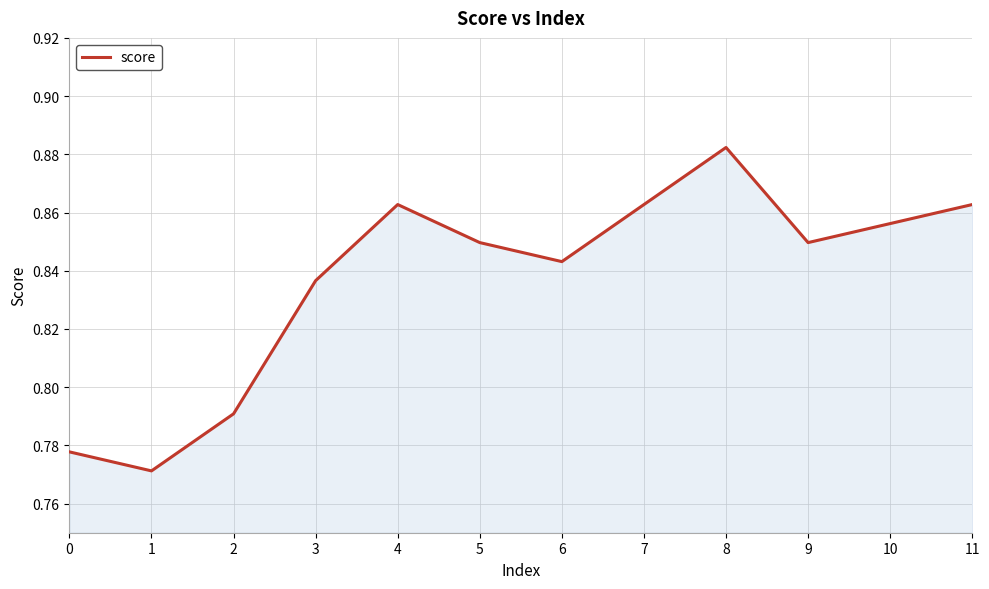

What is the change in value from 1 to 11?

+0.1